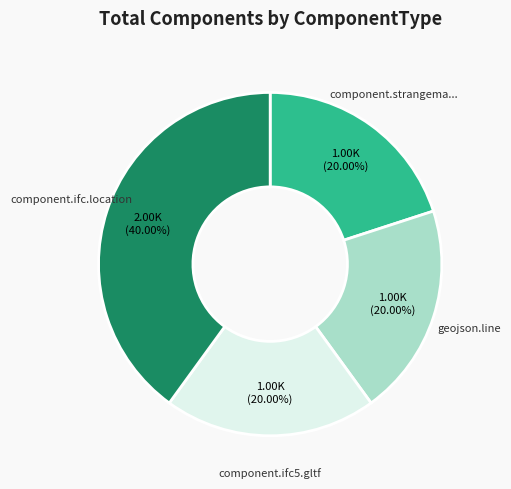

To the nearest percent, what is the average slice percentage?

25%